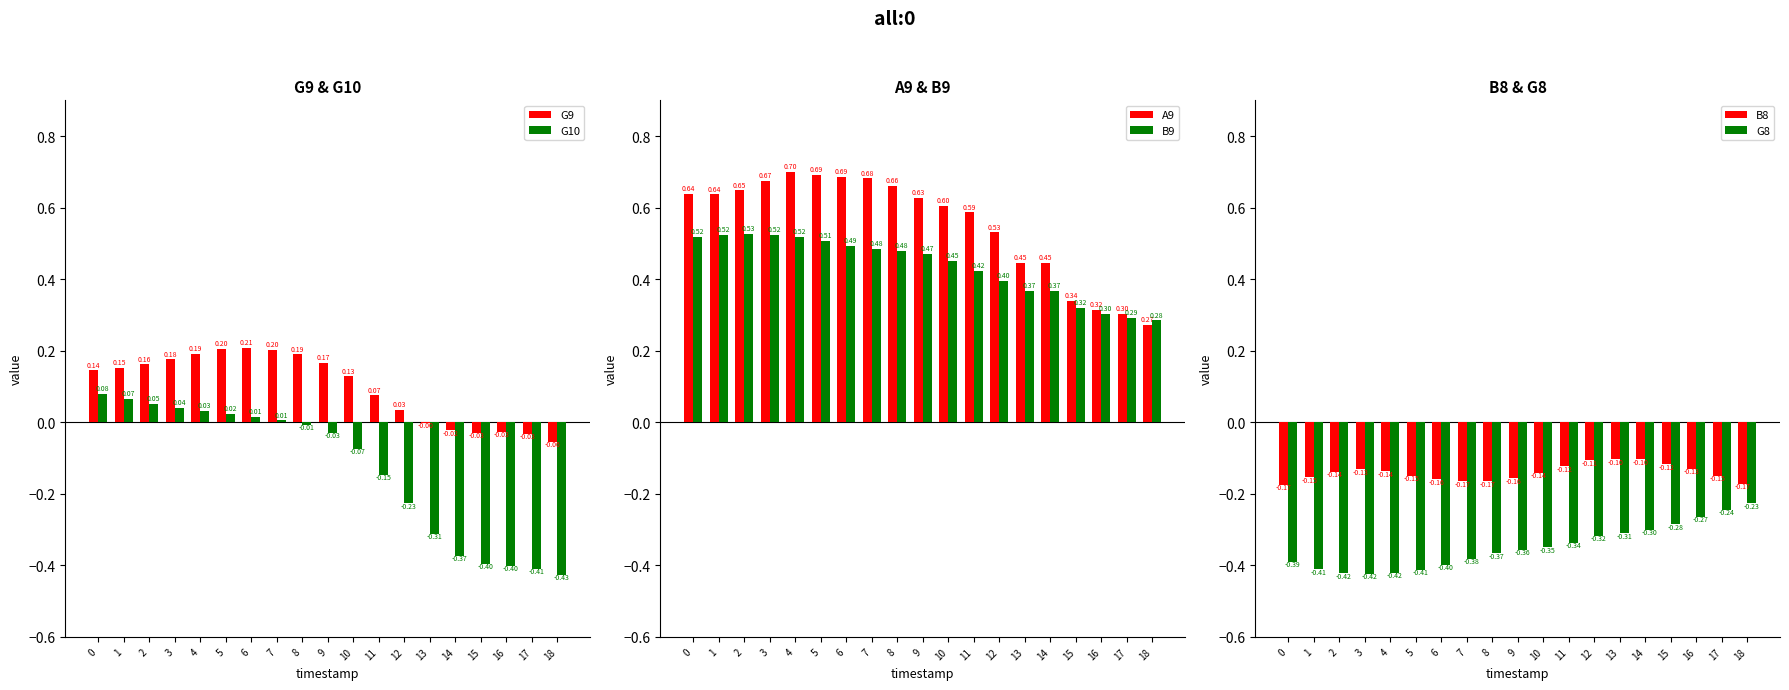

At how many categories does at least one series exceed 0?

19